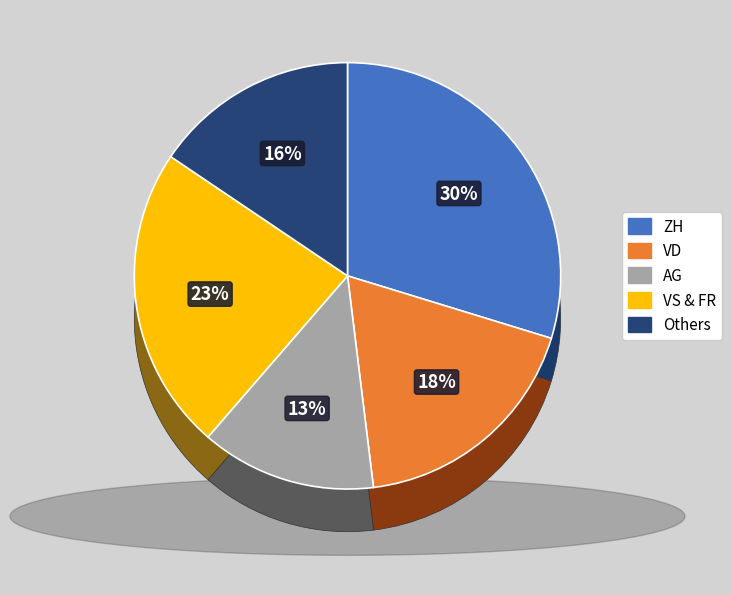

Is there a majority slice in this chart?

No